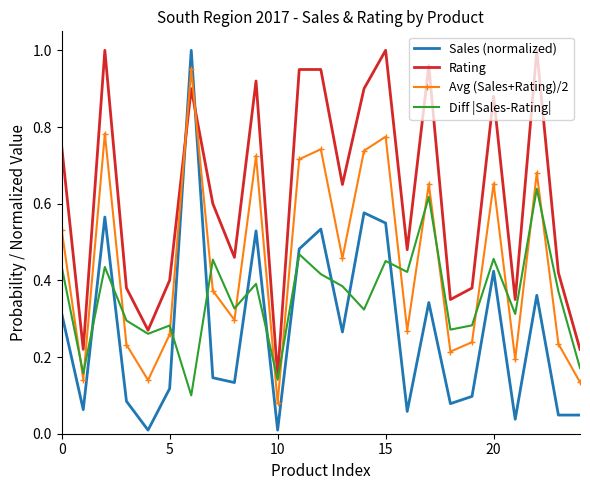

Which series has the largest total across all categories?

Rating